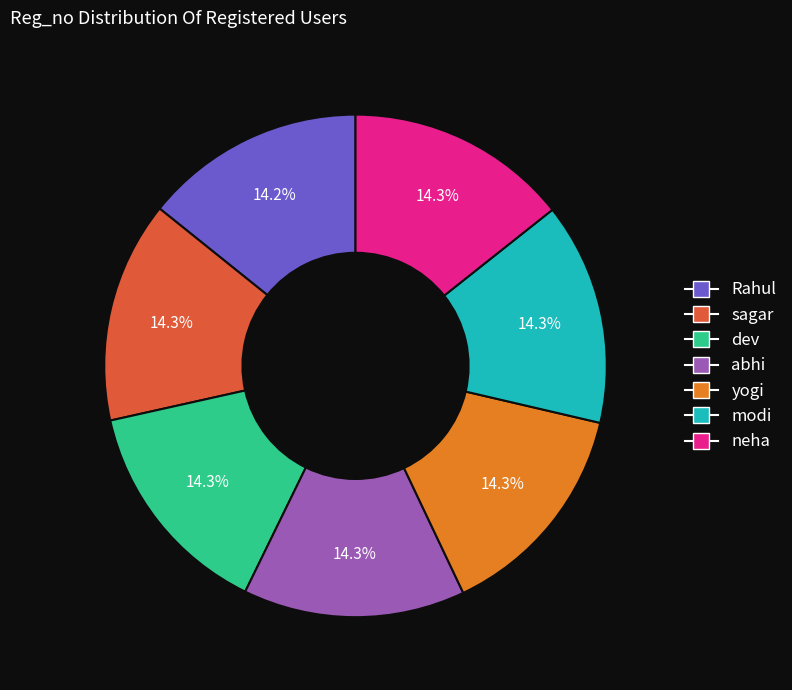

The modi slice represents 14% of the pie. True or false?

True